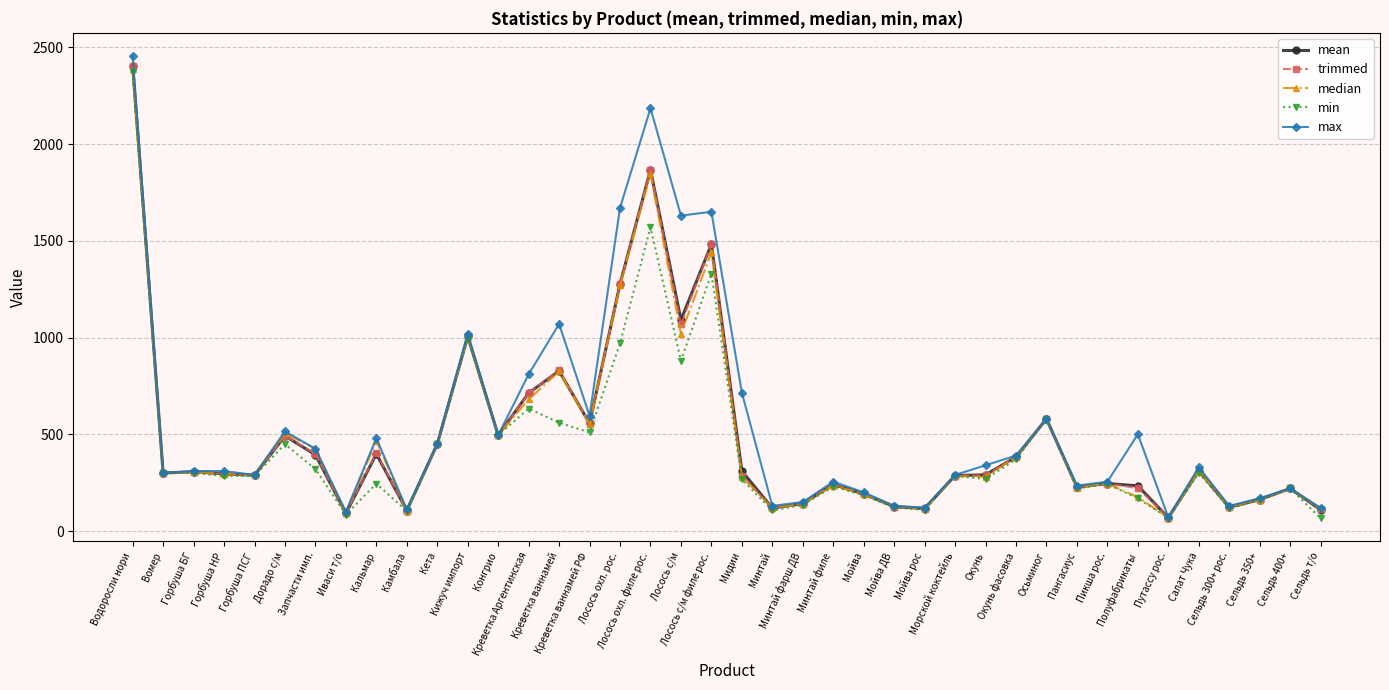

What is the minimum value shown in the chart?

67.0